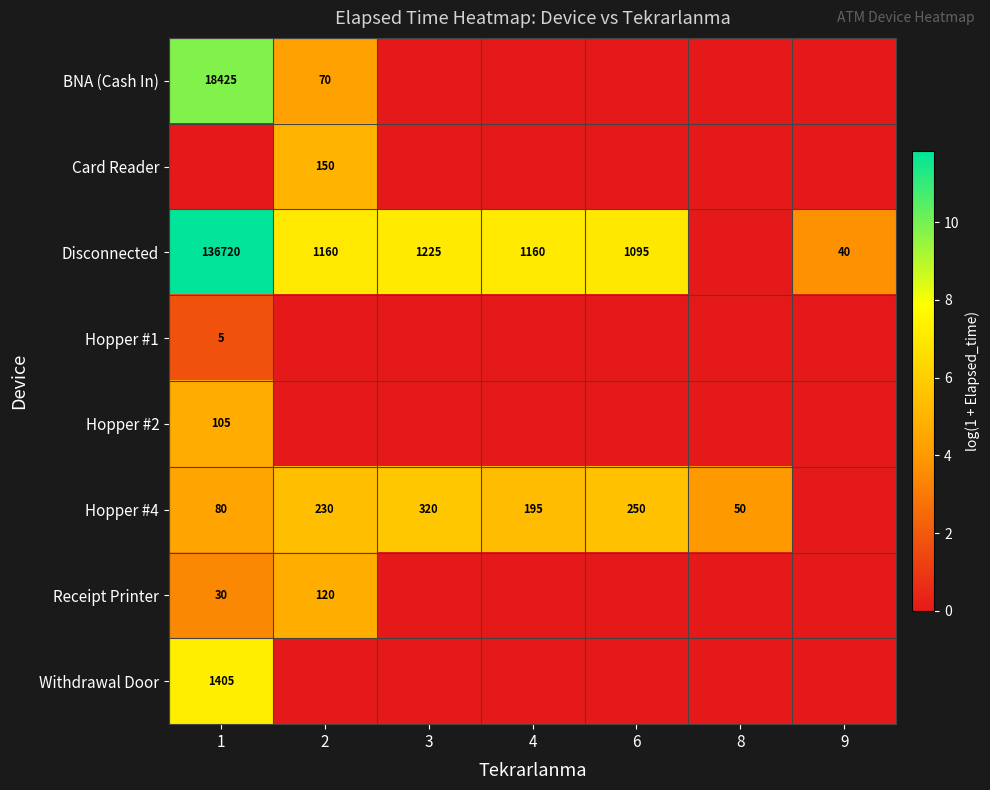

Is it true that Hopper #4 equals 230 at 2?

True